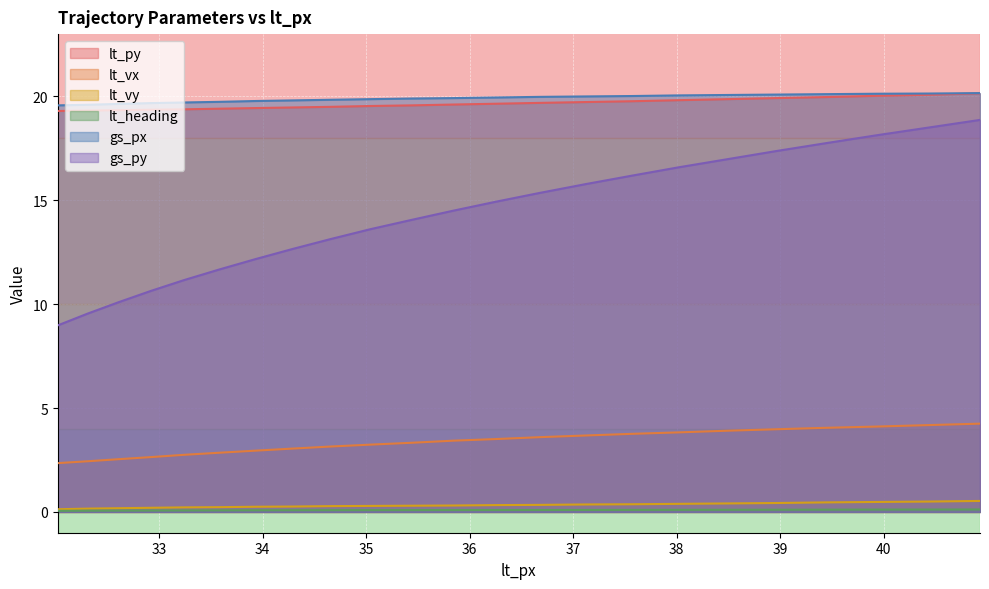

What is the spread (max minus min) of values at 35.84?

19.8